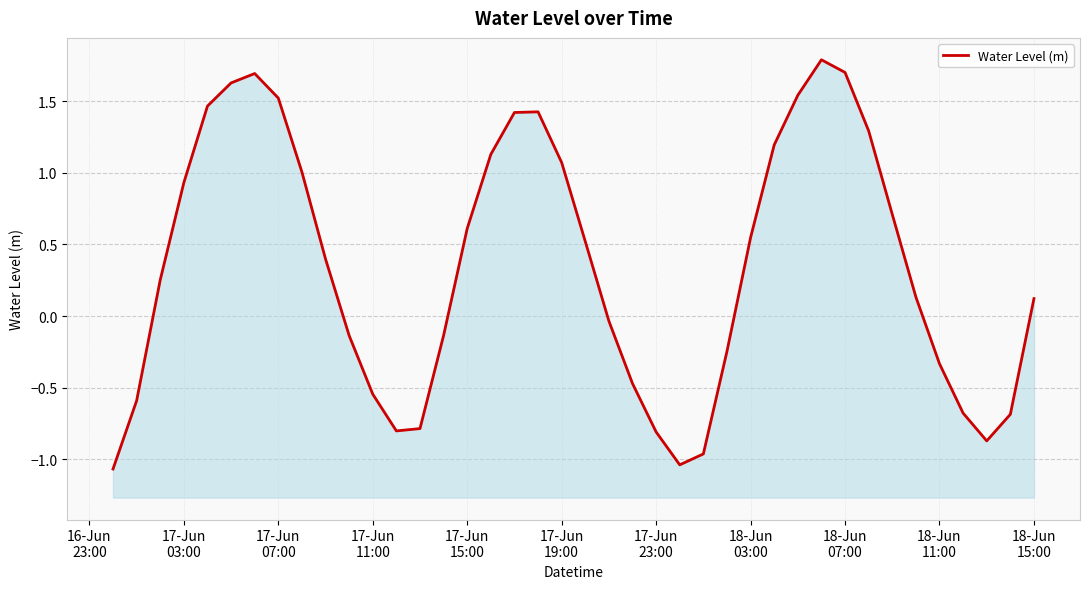

How many data points are less than 0?

17